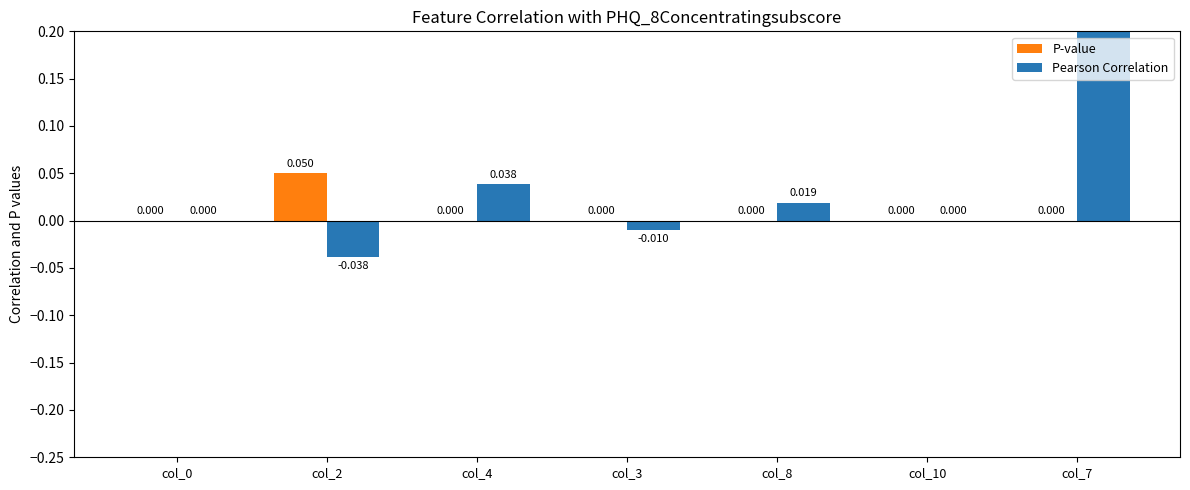

Rank the series by their maximum value, from highest to lowest.

Pearson Correlation, P-value